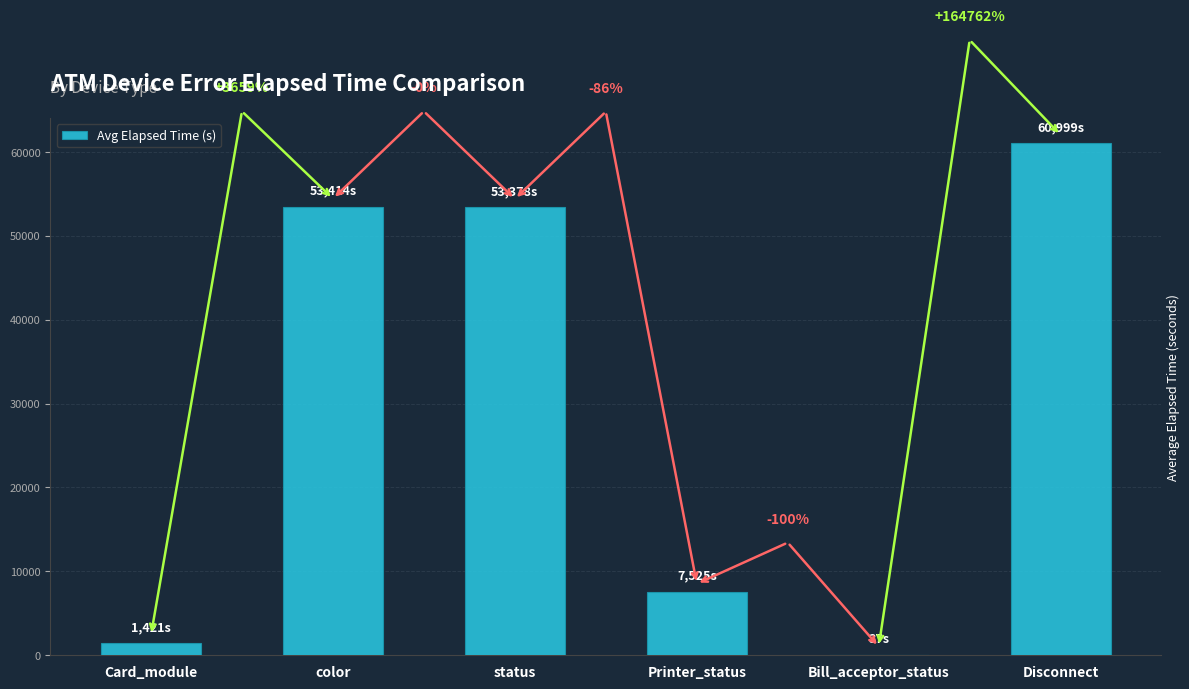

Does the chart contain stacked bars?

No